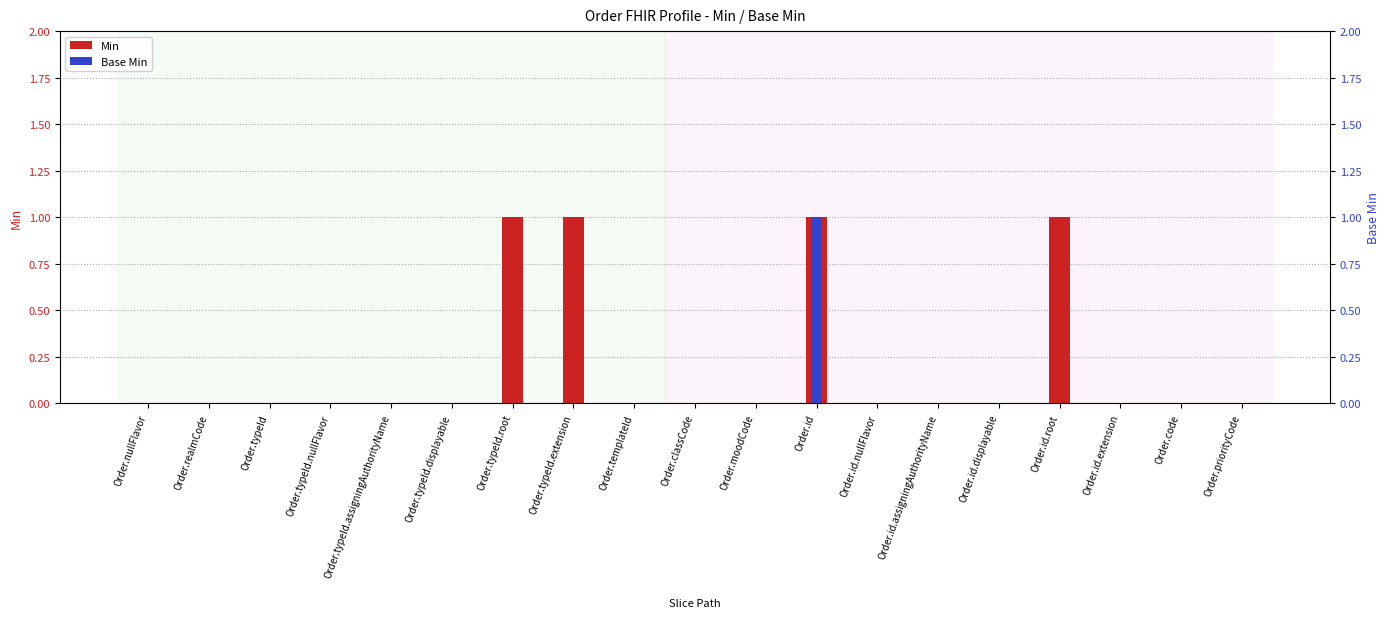

Which has a higher value, Order.id.nullFlavor or Order.id.displayable?

Order.id.nullFlavor